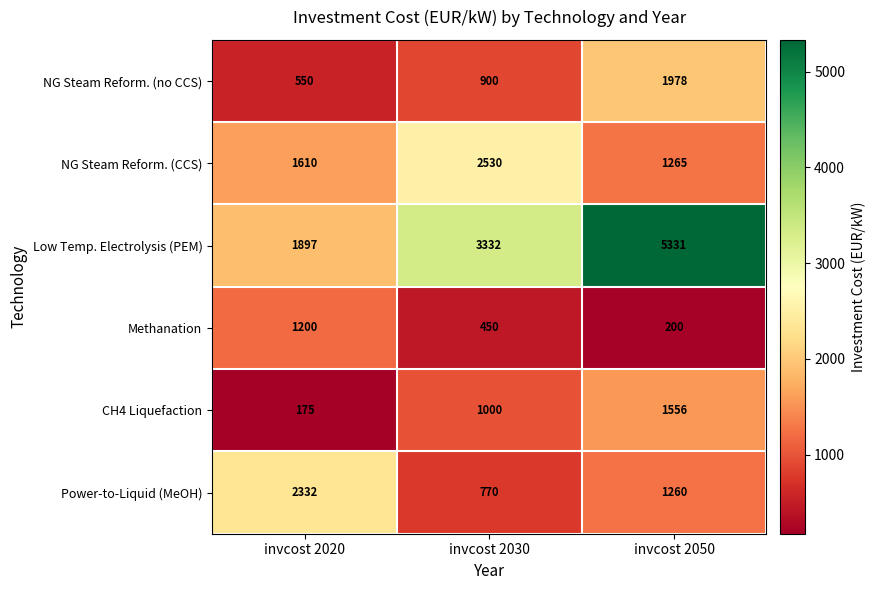

At which category is the sum across all series the highest?

invcost 2050